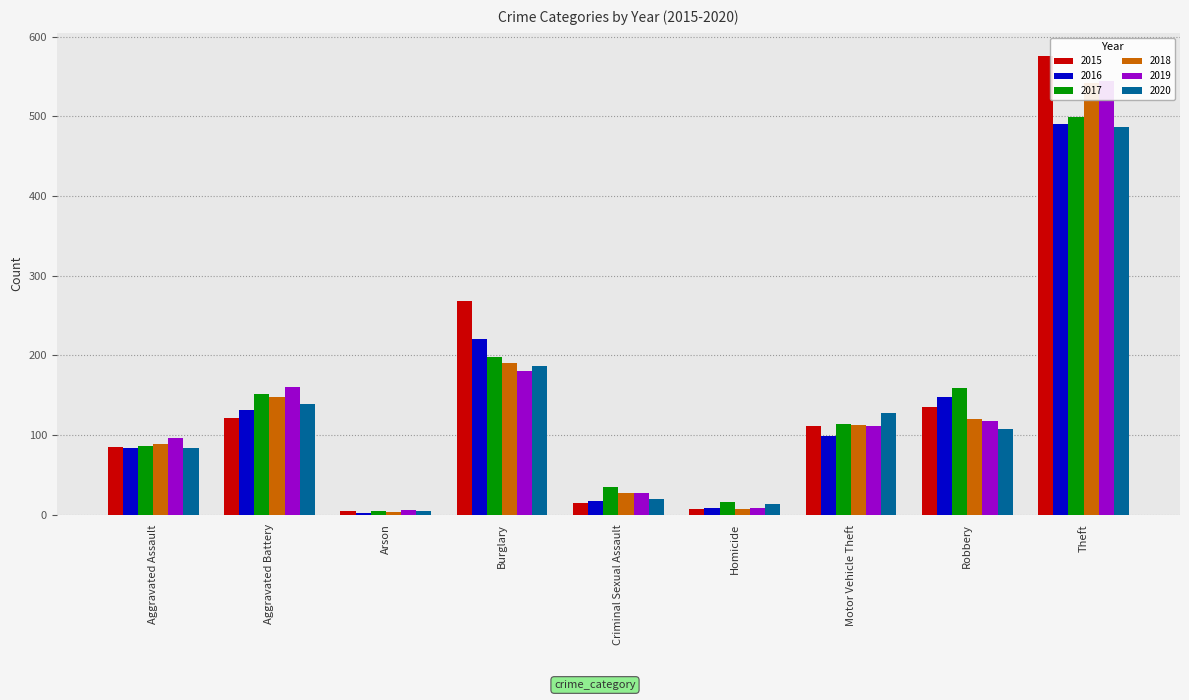

What is the label of the 1st bar from the left?

Aggravated Assault